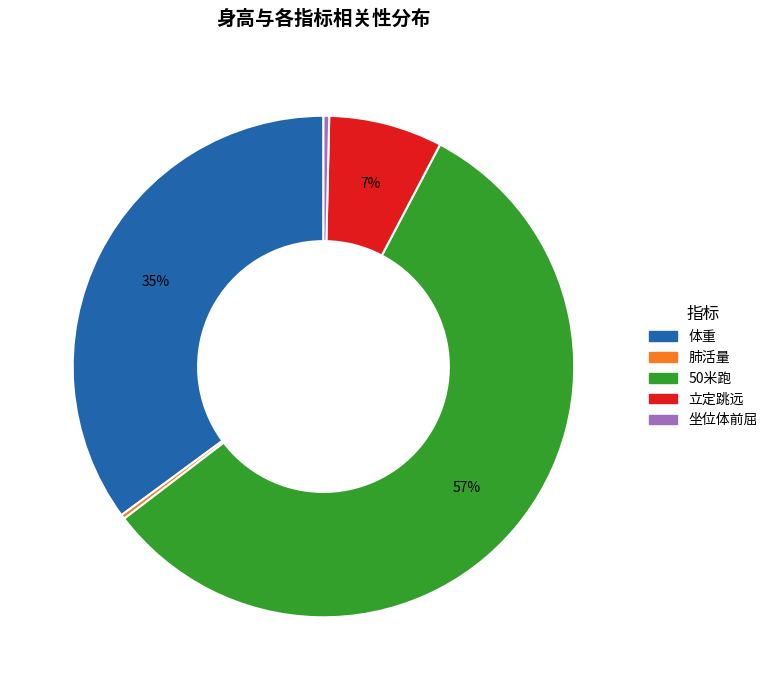

To the nearest percent, what is the average slice percentage?

20%